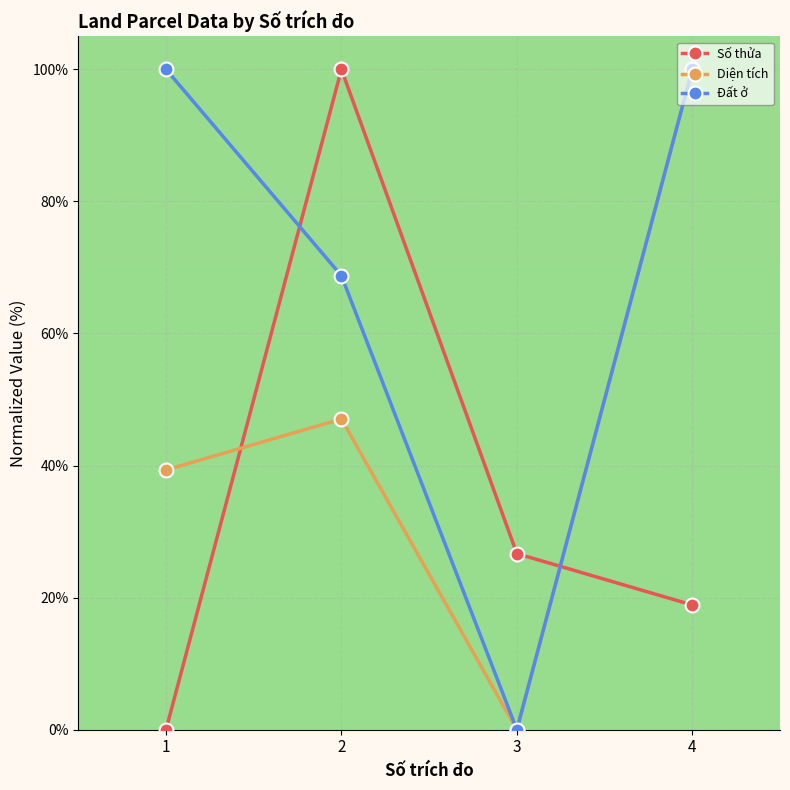

Reading left to right, list all the values displayed in this chart.

Số thửa: 0.0	100.0	26.7	18.9
Diện tích: 39.3	47.1	0.0	100.0
Đất ở: 100.0	68.8	0.0	100.0